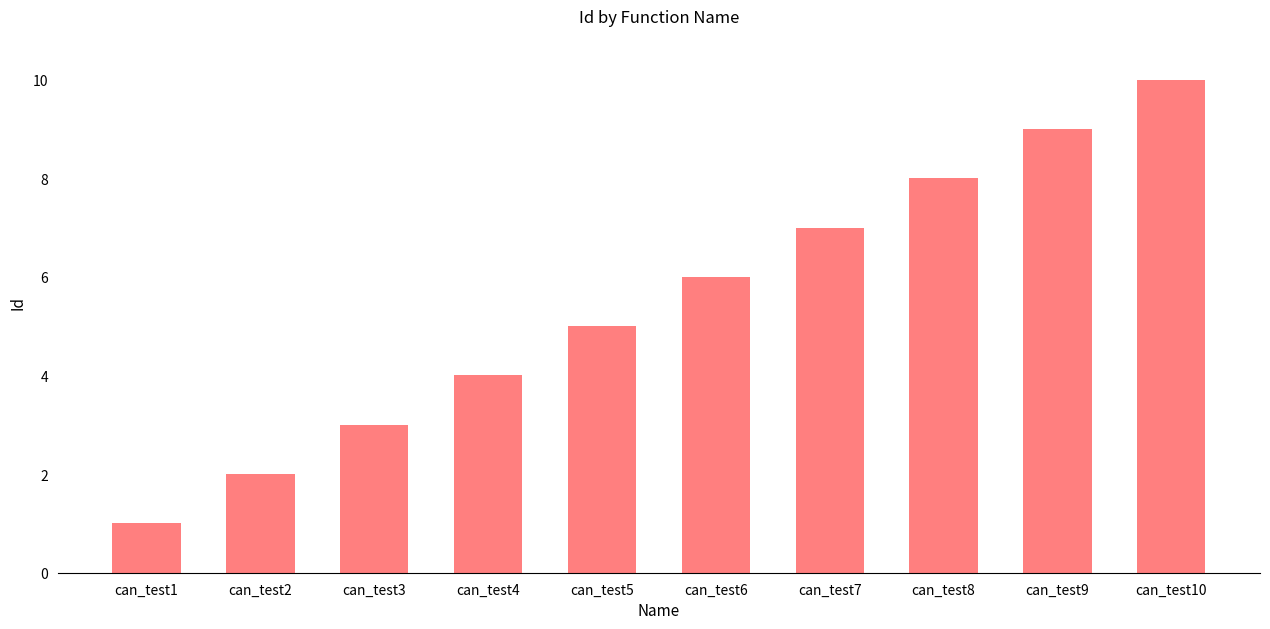

Rank the categories by value from highest to lowest.

can_test10, can_test9, can_test8, can_test7, can_test6, can_test5, can_test4, can_test3, can_test2, can_test1